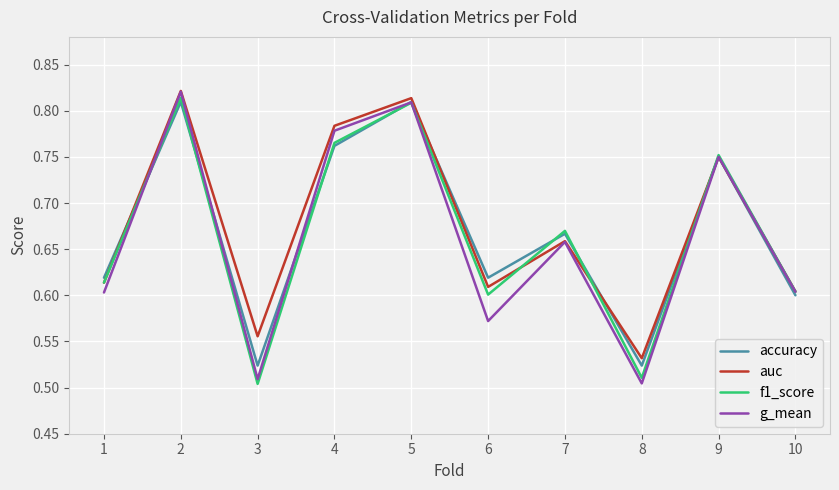

What is the difference between the g_mean values at 2 and 6?

0.2